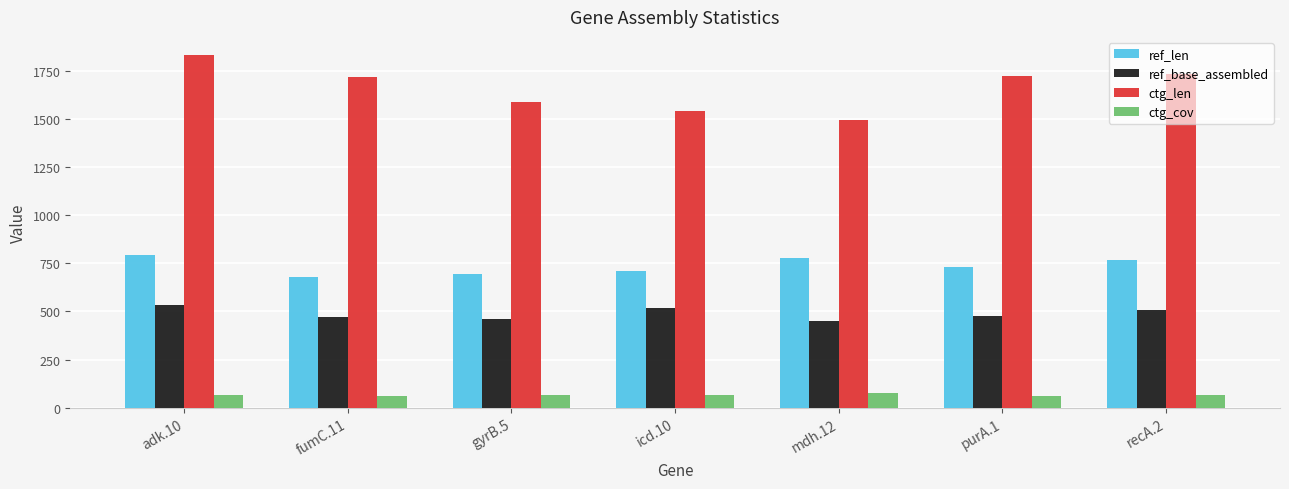

Does the chart contain any negative values?

No